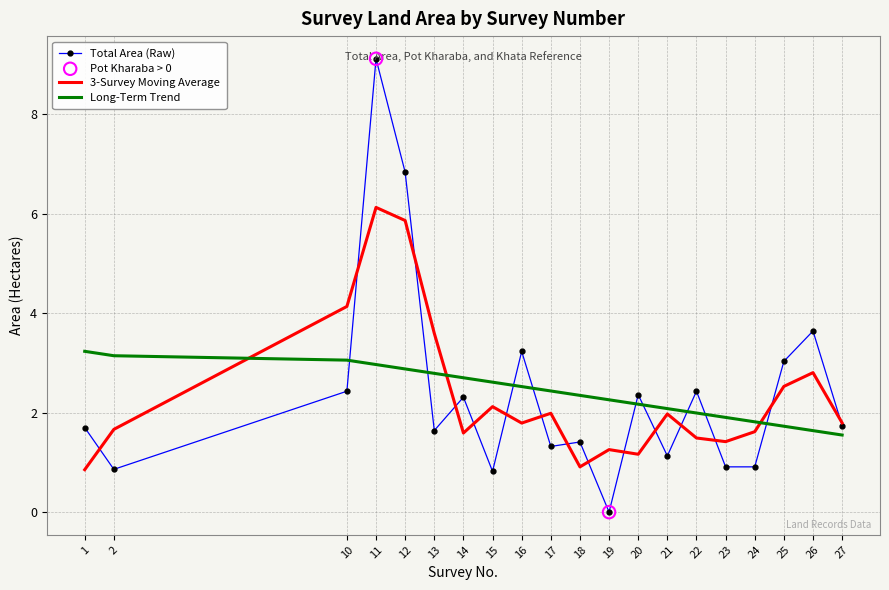

At which category is the sum across all series the highest?

11